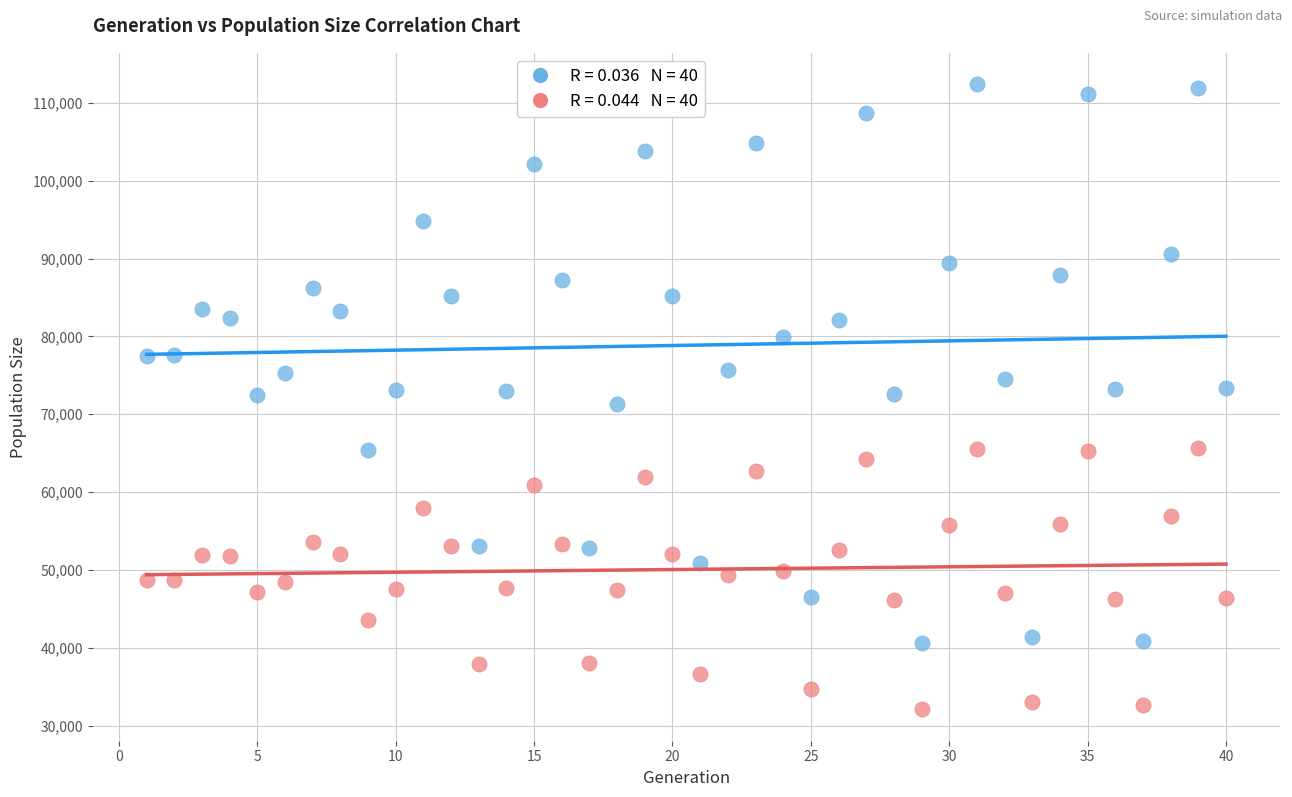

Across all data points, what is the range of X values (max minus min)?

39